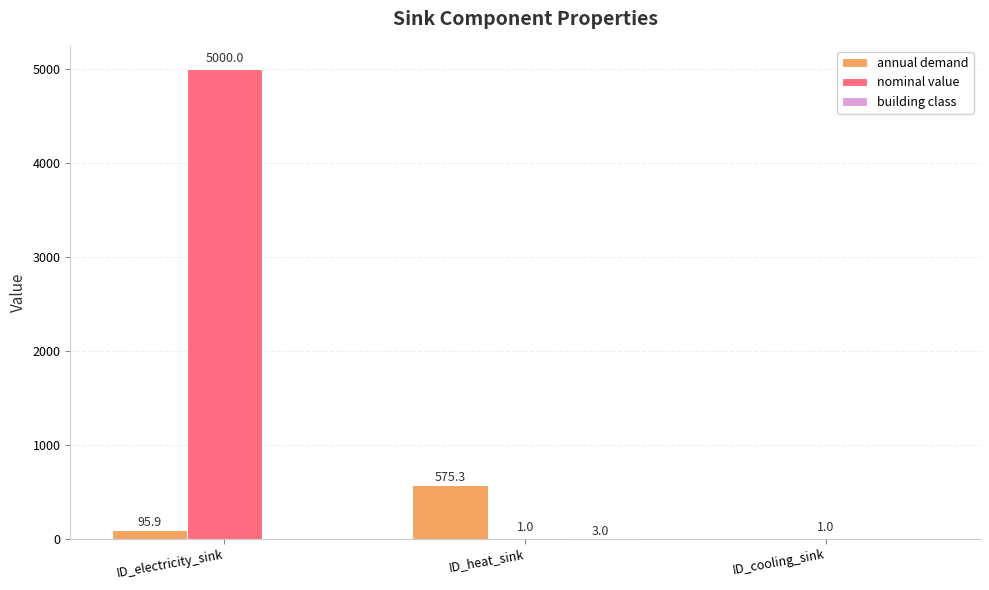

Which category has the highest value across all series?

ID_electricity_sink